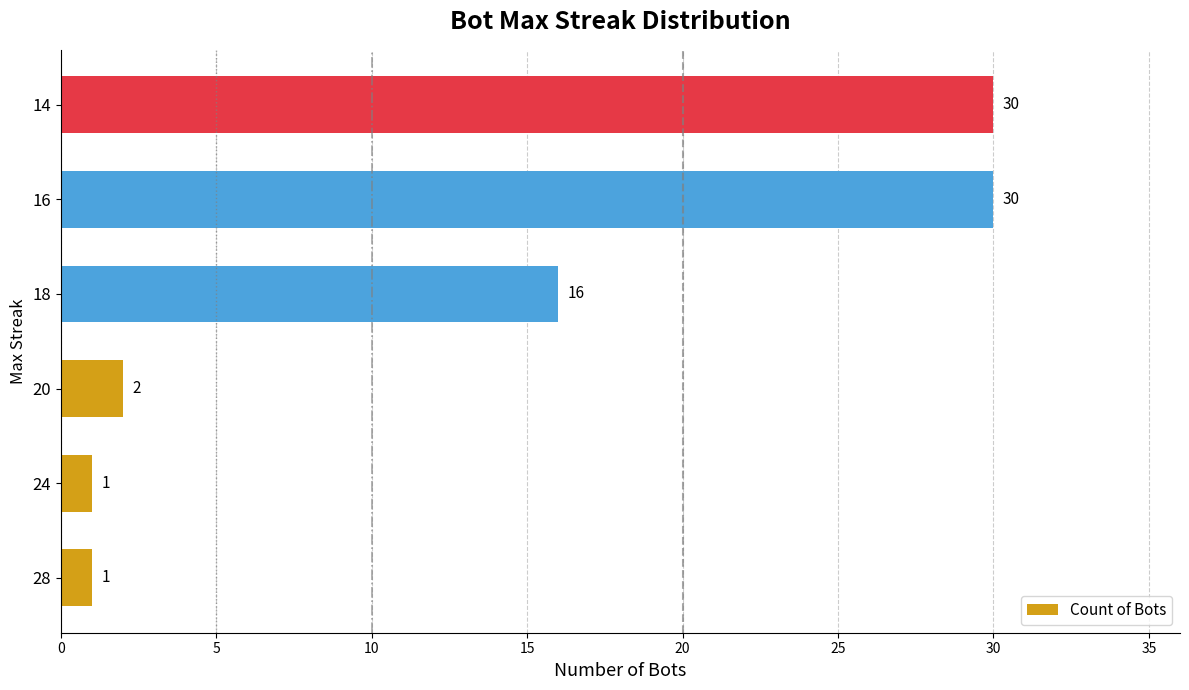

How many bars are there in total?

6